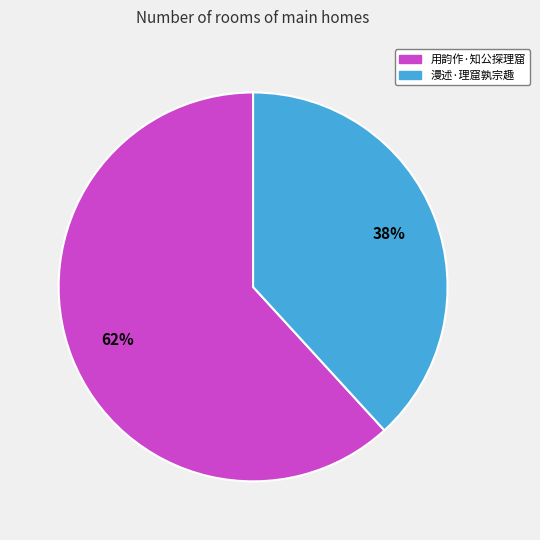

Do 漫述·理窟孰宗趣 and 用韵作·知公探理窟 together represent more than half of the pie?

Yes